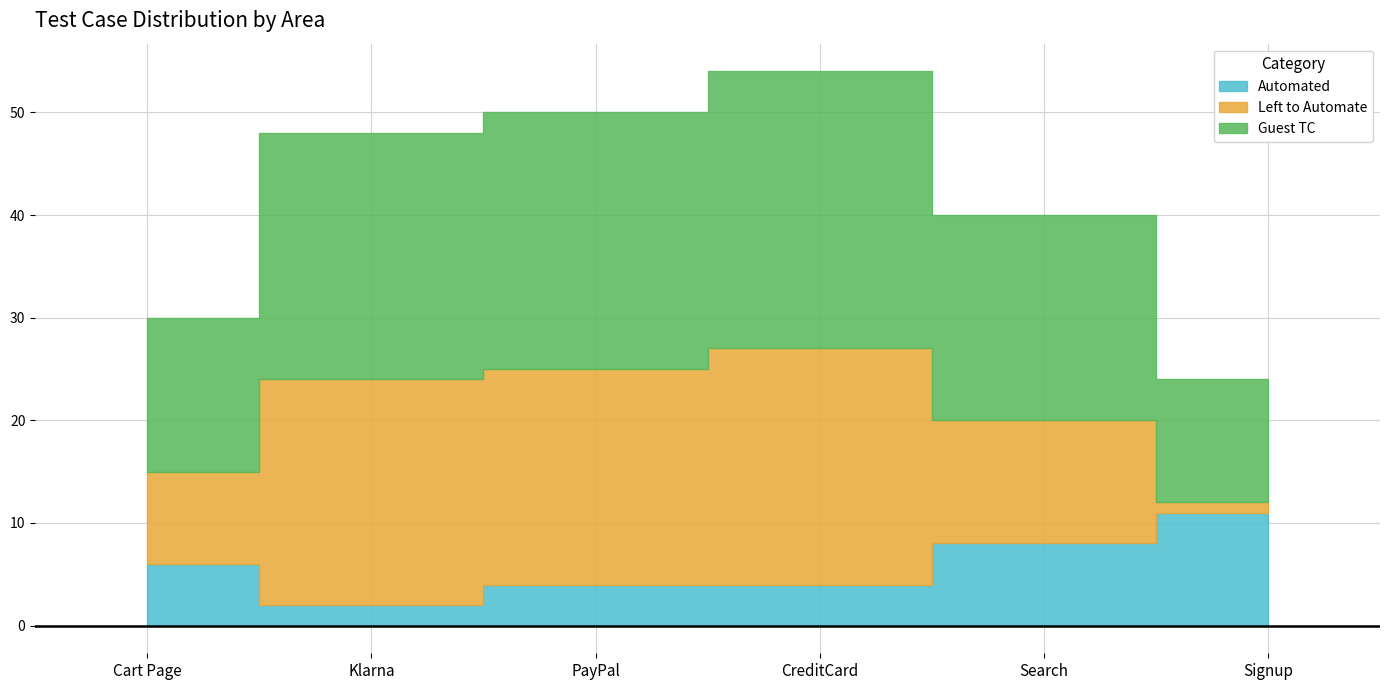

Reading left to right, list all the values displayed in this chart.

Automated: Cart Page=6	Klarna=2	PayPal=4	CreditCard=4	Search=8	Signup=11
Left to Automate: Cart Page=9	Klarna=22	PayPal=21	CreditCard=23	Search=12	Signup=1
Guest TC: Cart Page=15	Klarna=24	PayPal=25	CreditCard=27	Search=20	Signup=12